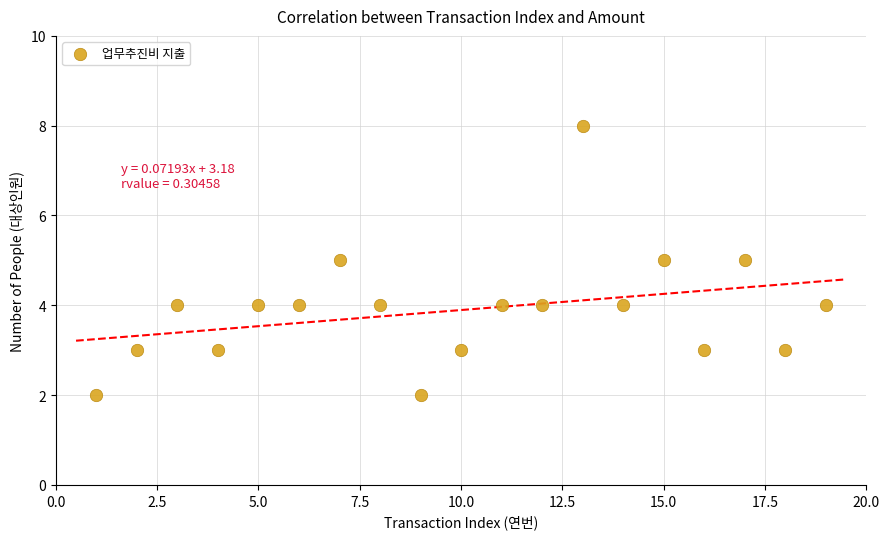

What is the range of X values (max minus min)?

18